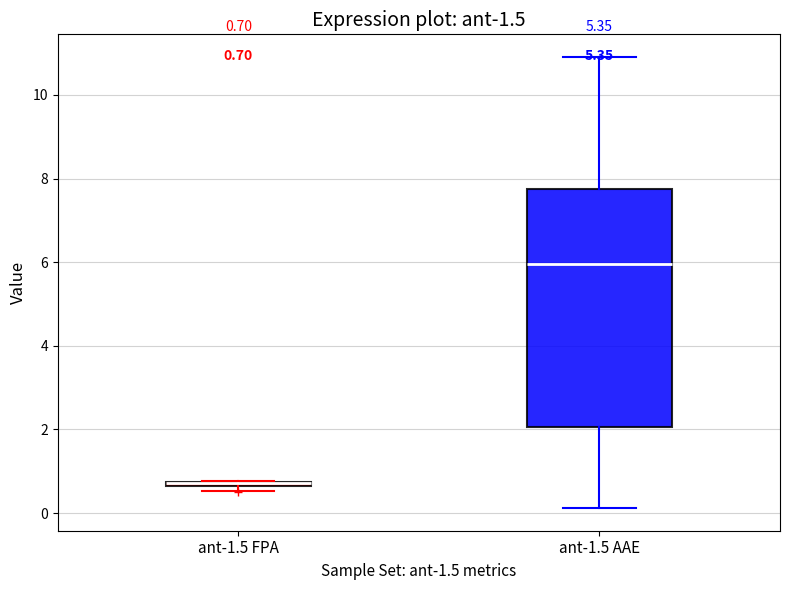

Comparing the boxes themselves (not the whiskers), which one is the tallest?

ant-1.5 AAE